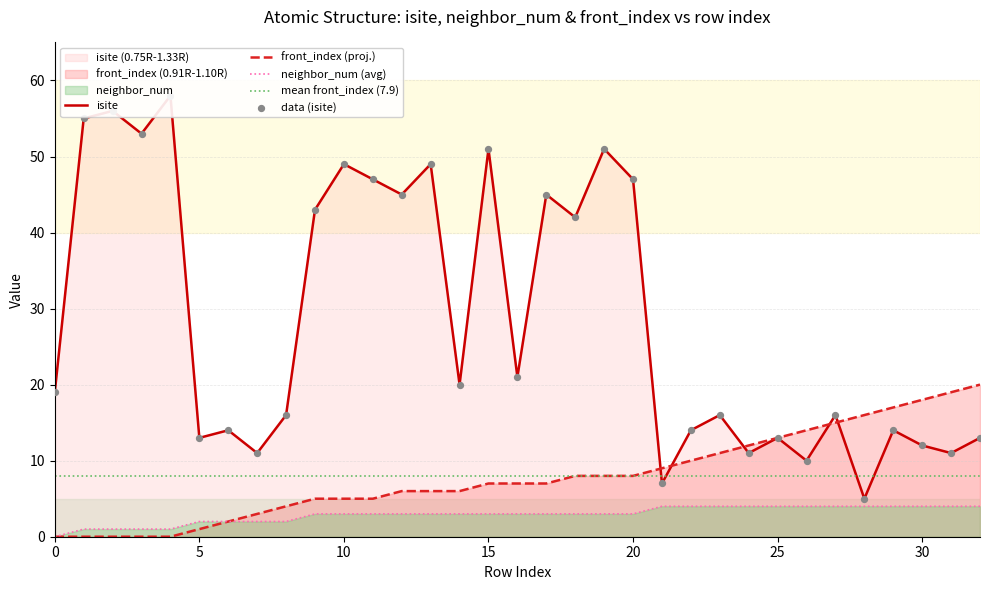

At which category is the sum across all series the highest?

19